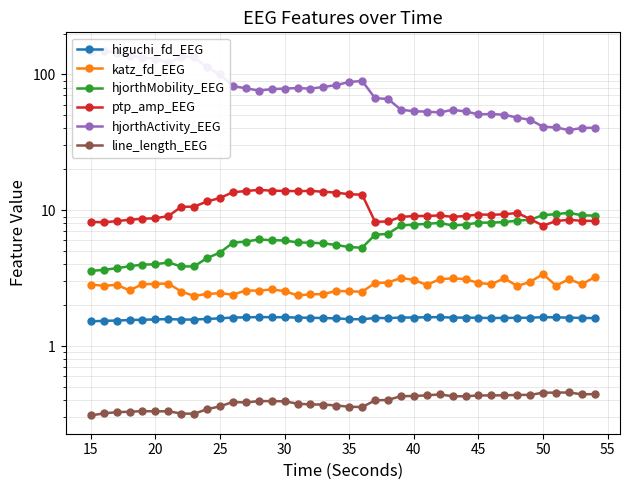

Is it true that hjorthMobility_EEG equals 9.1 at 11?

False